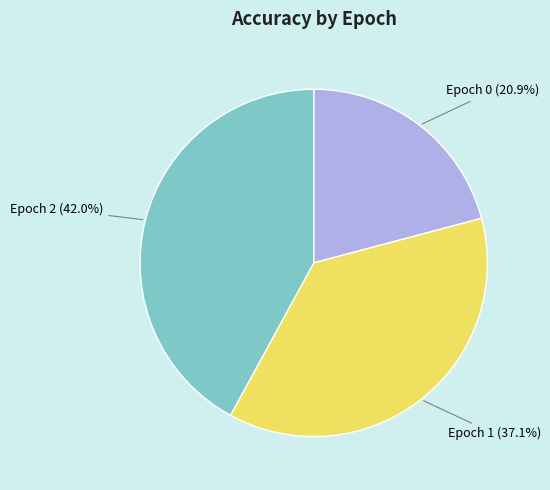

To the nearest percent, what percentage of the pie is Epoch 2?

42%